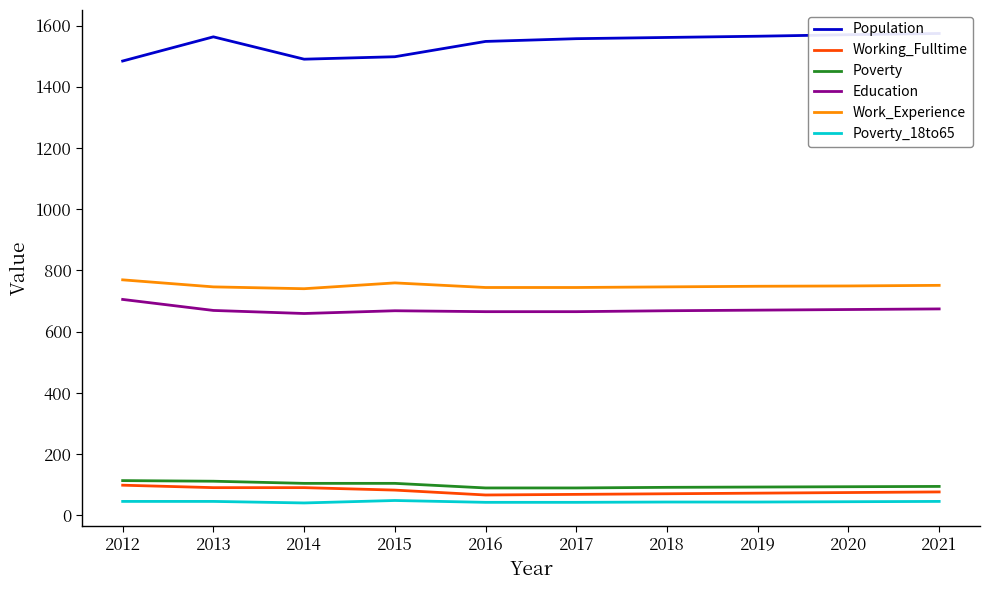

What is the spread (max minus min) of values at 2019?

1522